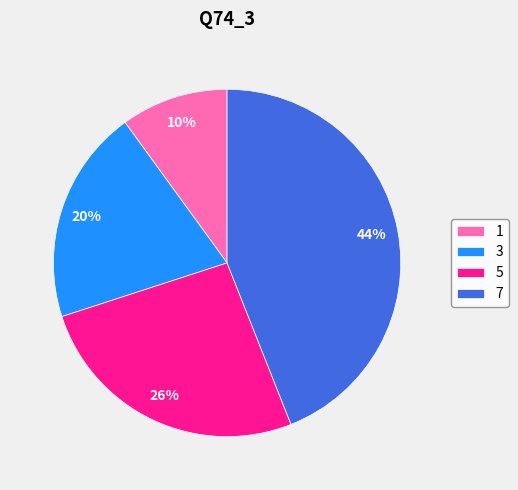

Is the sum of 7 and 5 greater than half?

Yes